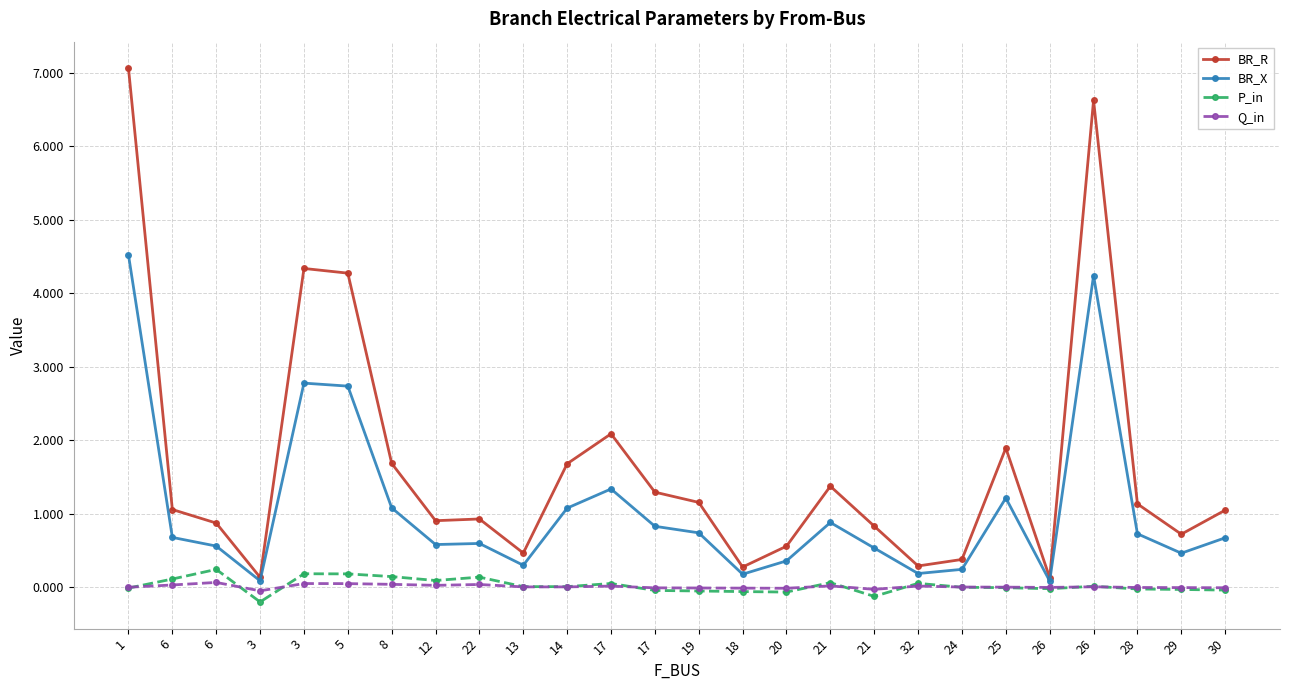

How many lines are shown in the chart?

4